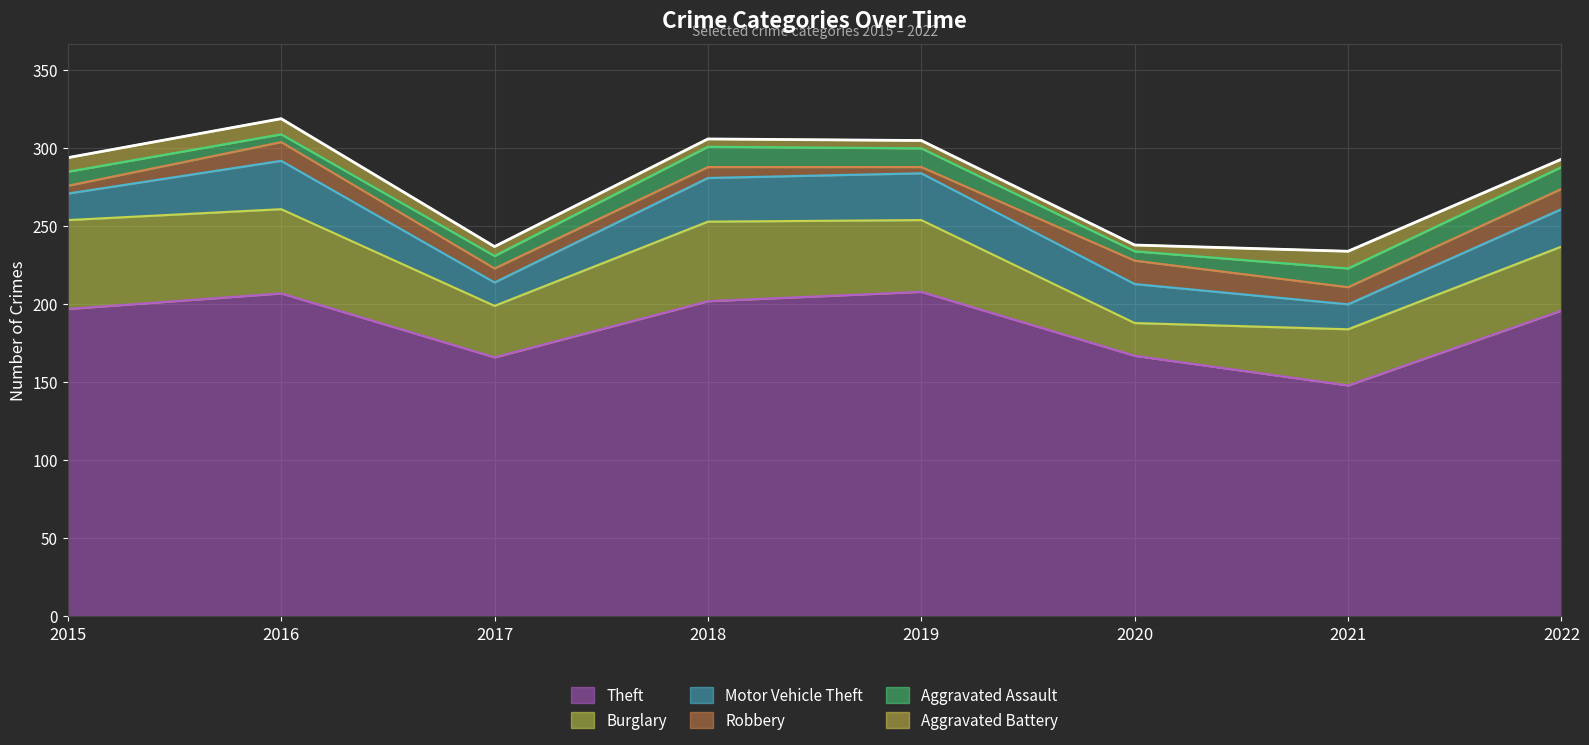

Is it true that Robbery equals 7 at 2021?

False